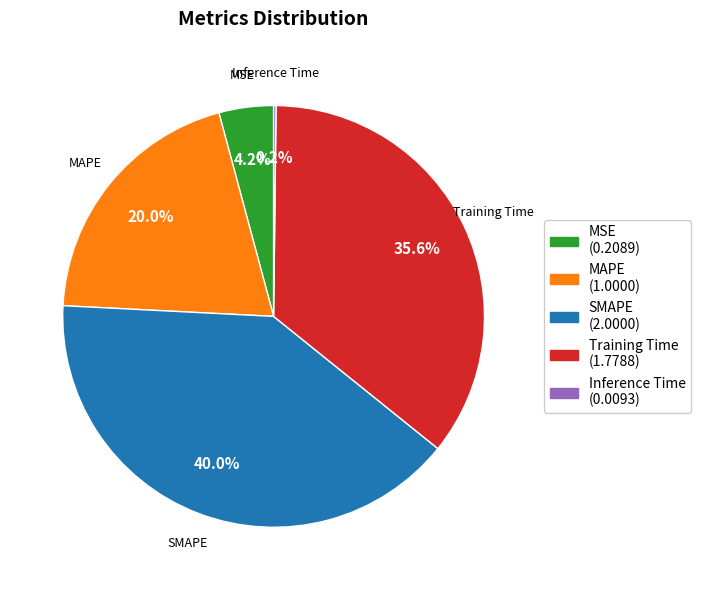

Which has a higher value, Training Time or MSE?

Training Time